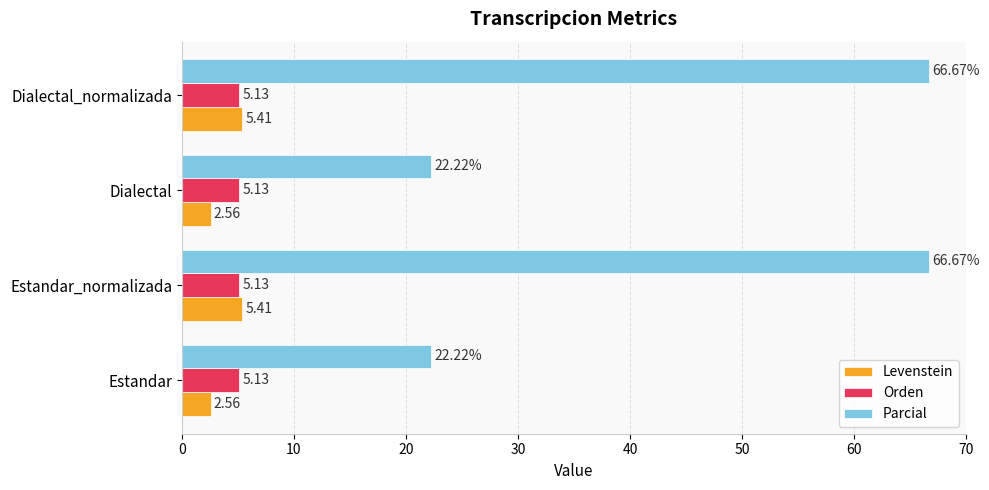

Rank the series at Estandar_normalizada from highest to lowest value.

Parcial, Levenstein, Orden